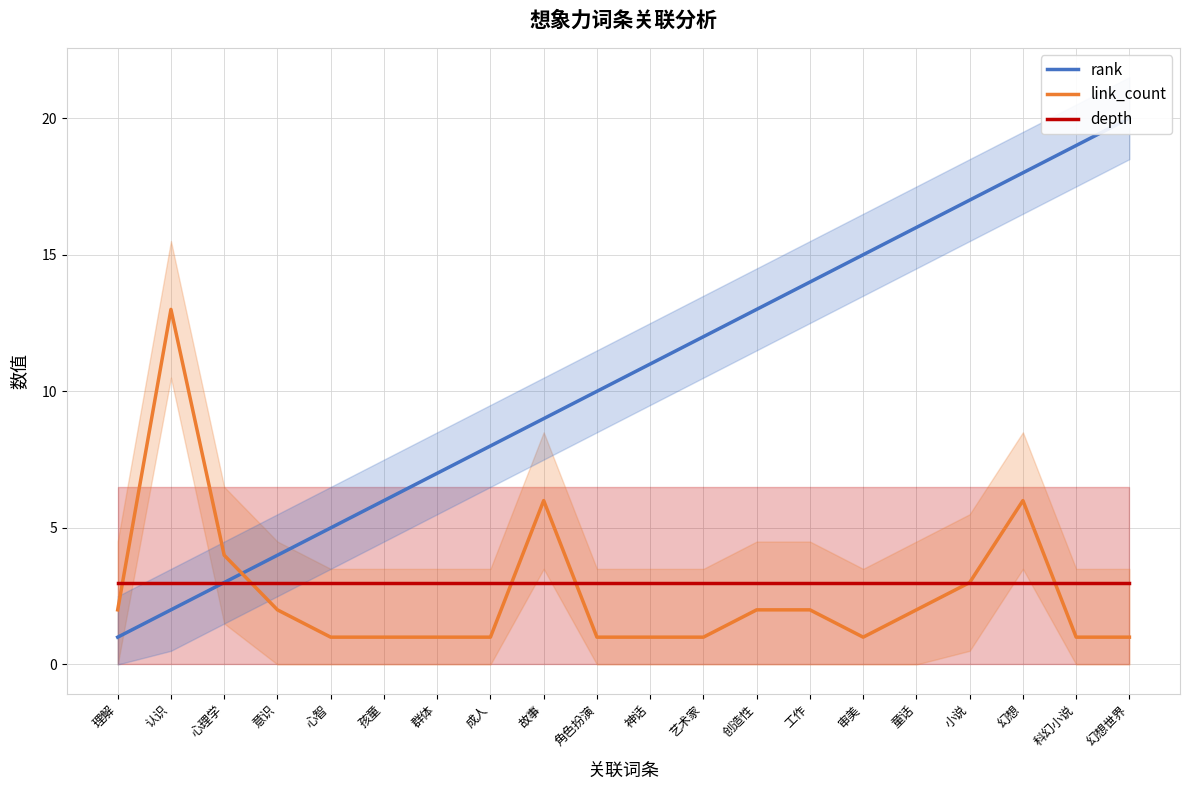

What are all the series names shown in the legend?

rank, link_count, depth